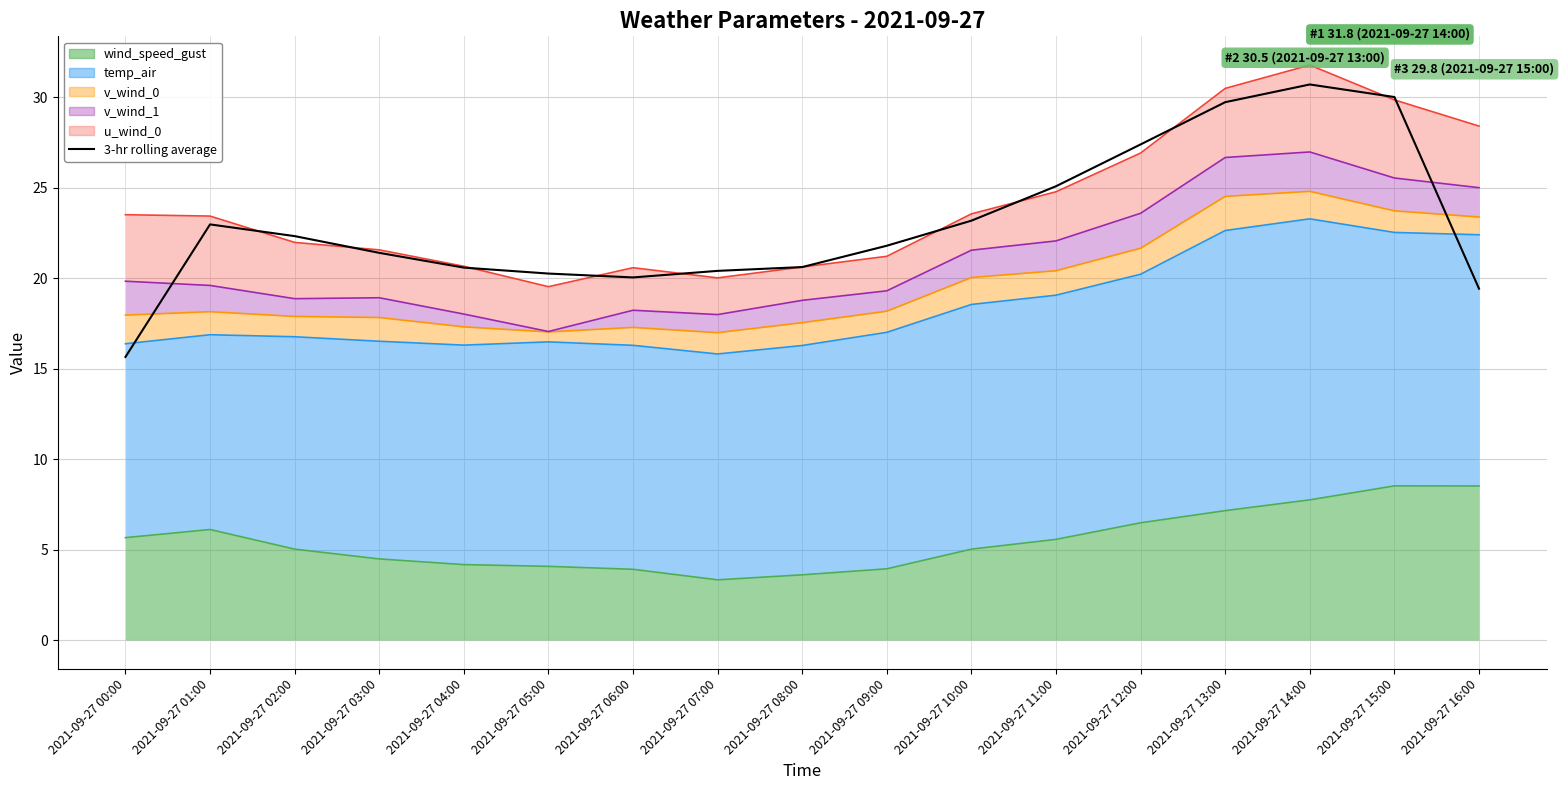

At which label is the value closest to 23?

2021-09-27 01:00